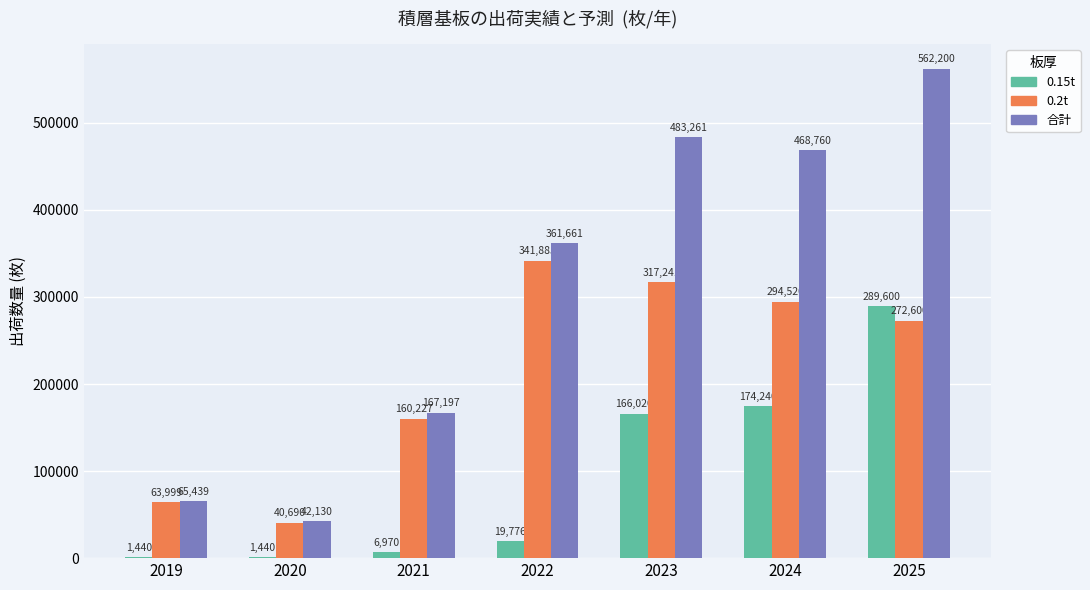

Are the bars horizontal?

No